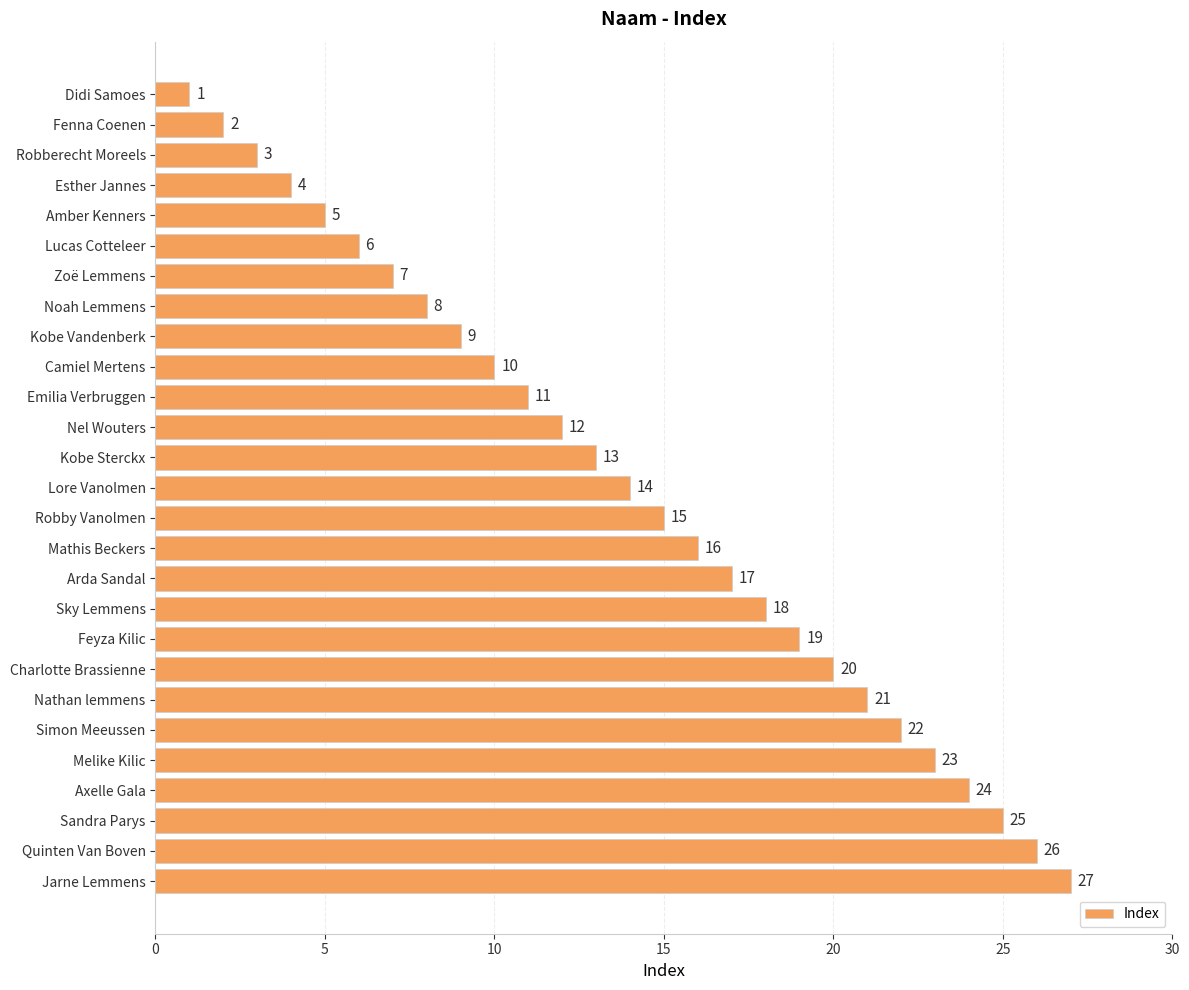

What is the ratio of the value at Nathan lemmens to the value at Axelle Gala?

0.9